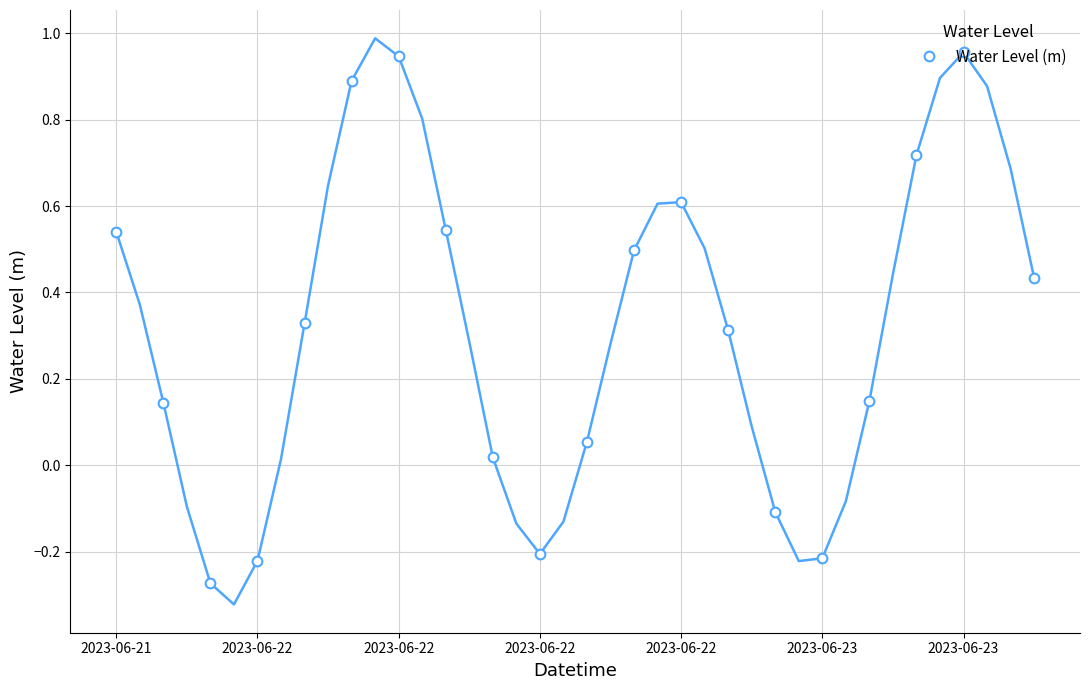

At which category does the data reach its first local valley?

2023-06-22